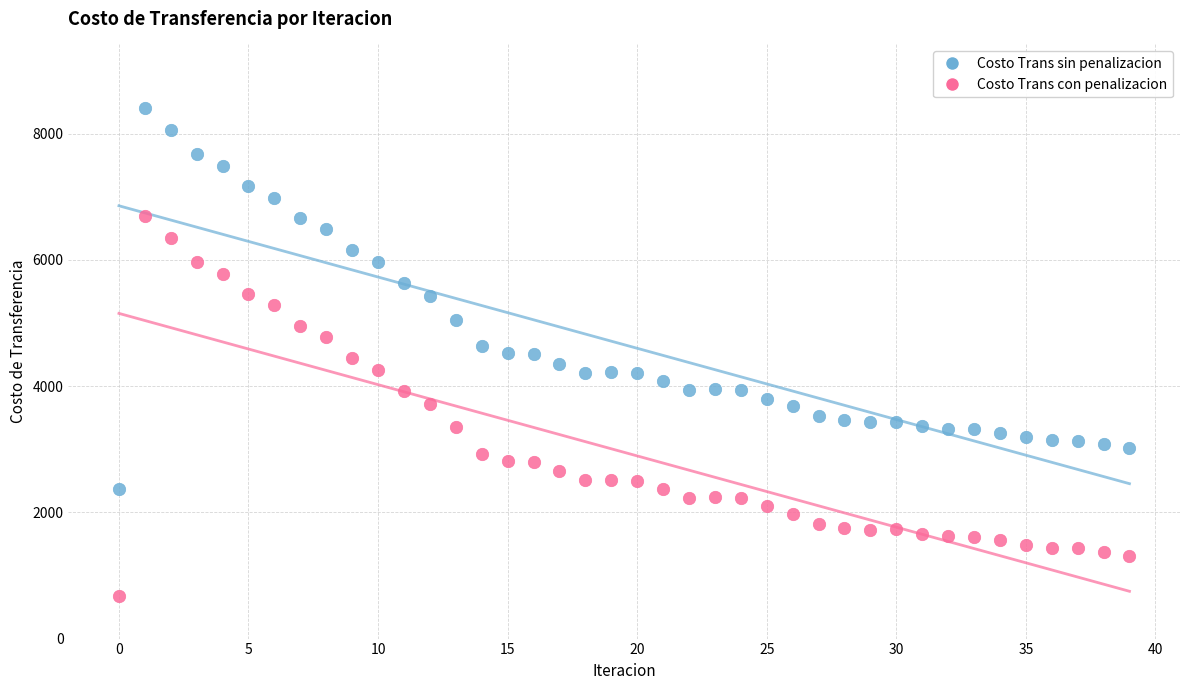

Which series reaches the maximum Y coordinate?

Costo Trans sin penalizacion